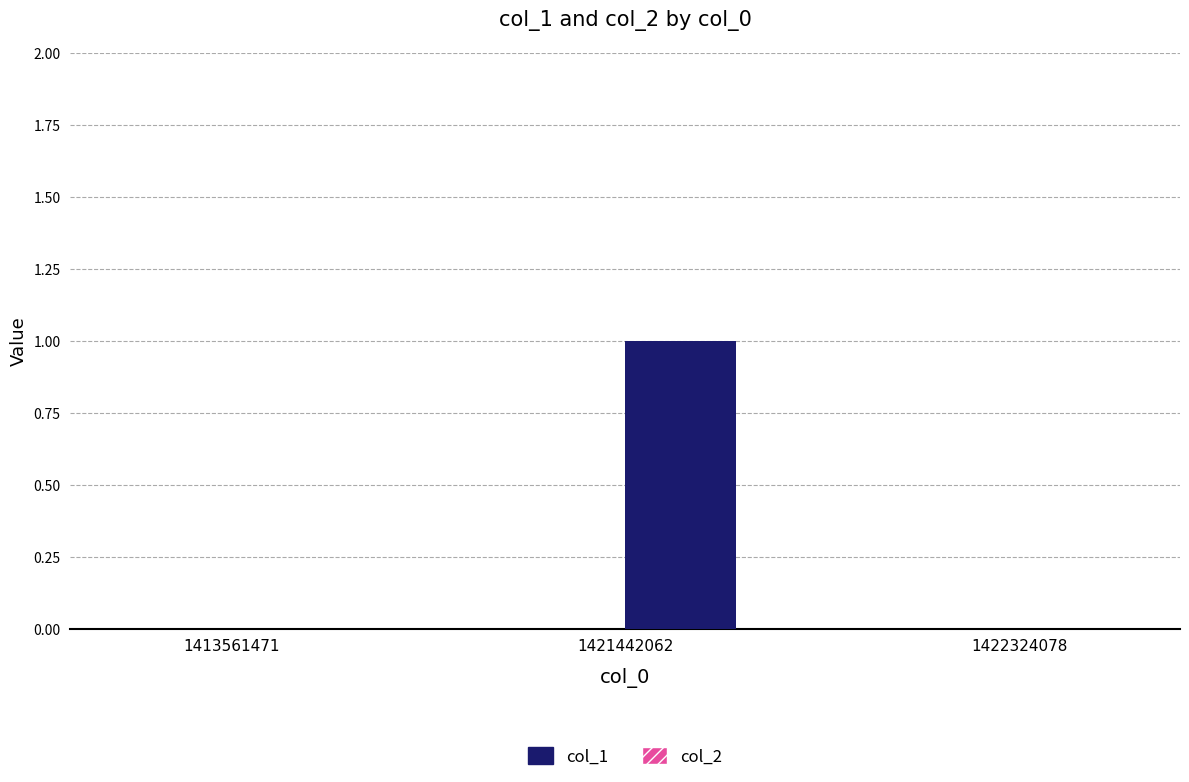

The chart shows a value of 0 at 1421442062. True or false?

False